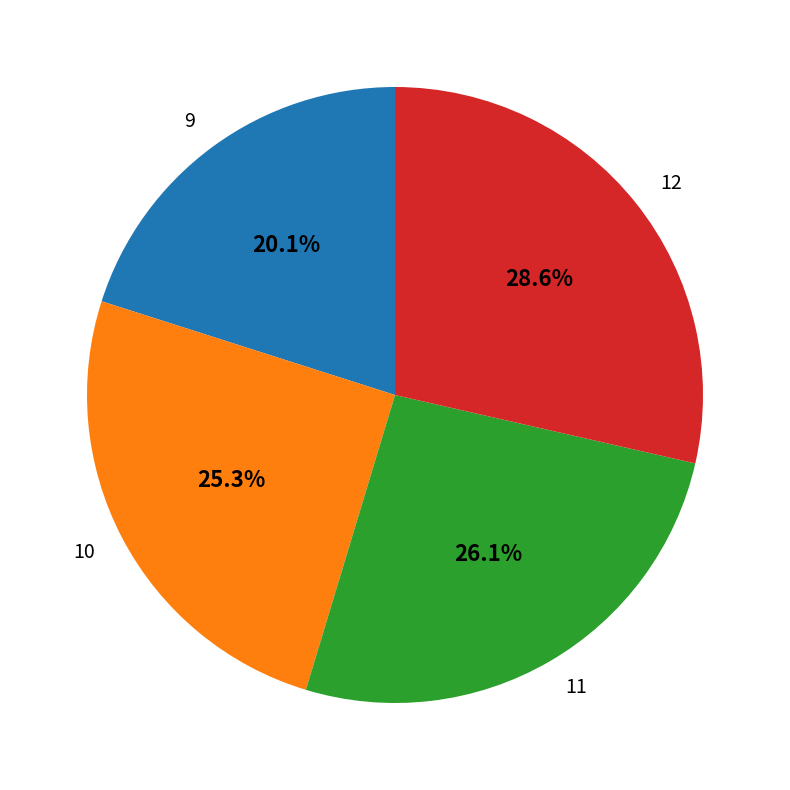

What percentage is the 9 slice, to the nearest percent?

20%